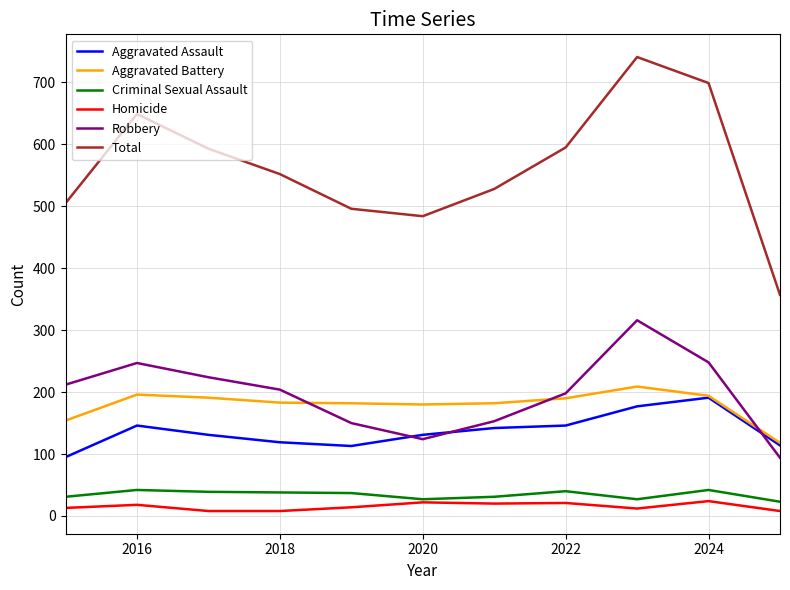

What is the difference between the second highest and second lowest values in the Robbery series?

124